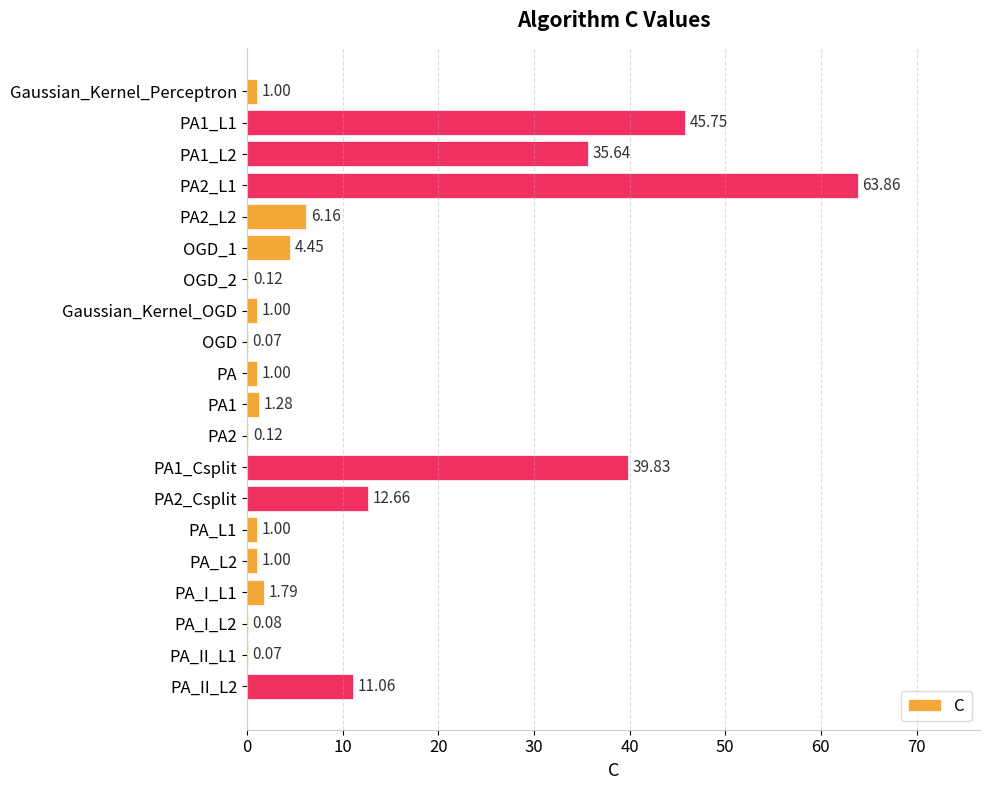

What is the greatest value displayed?

63.9